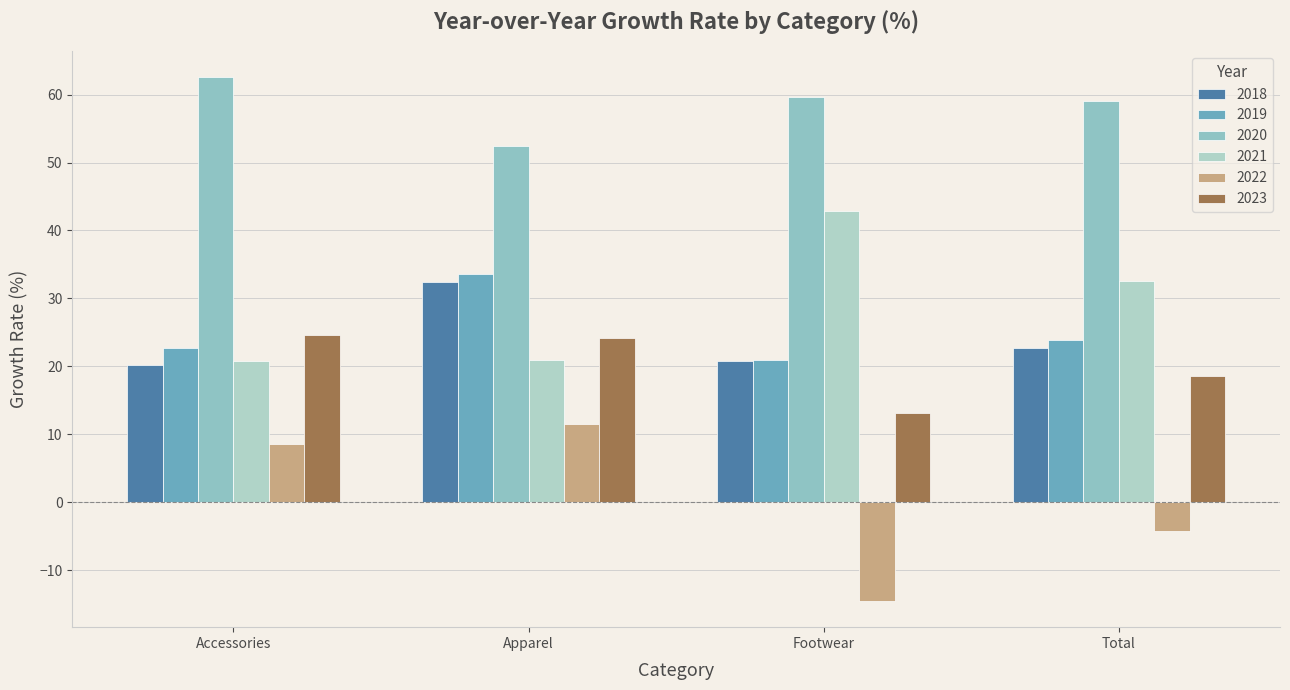

The 2020 series shows 14.6 at Apparel. True or false?

False